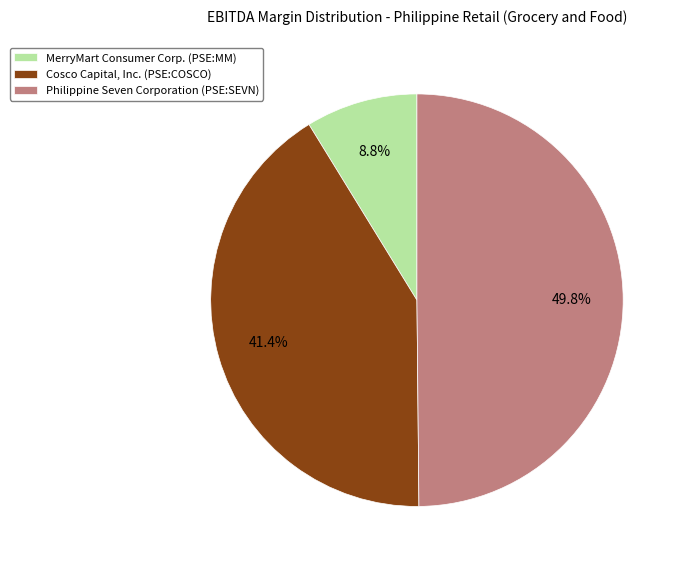

Does Cosco Capital, Inc. (PSE:COSCO) account for over 50% of the chart?

No